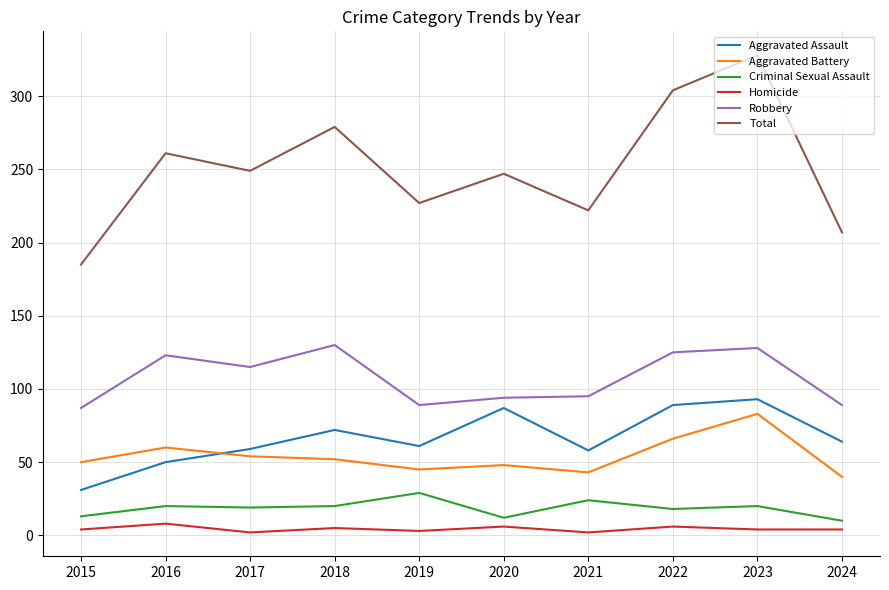

Where does the Aggravated Battery series first go above 52?

2016